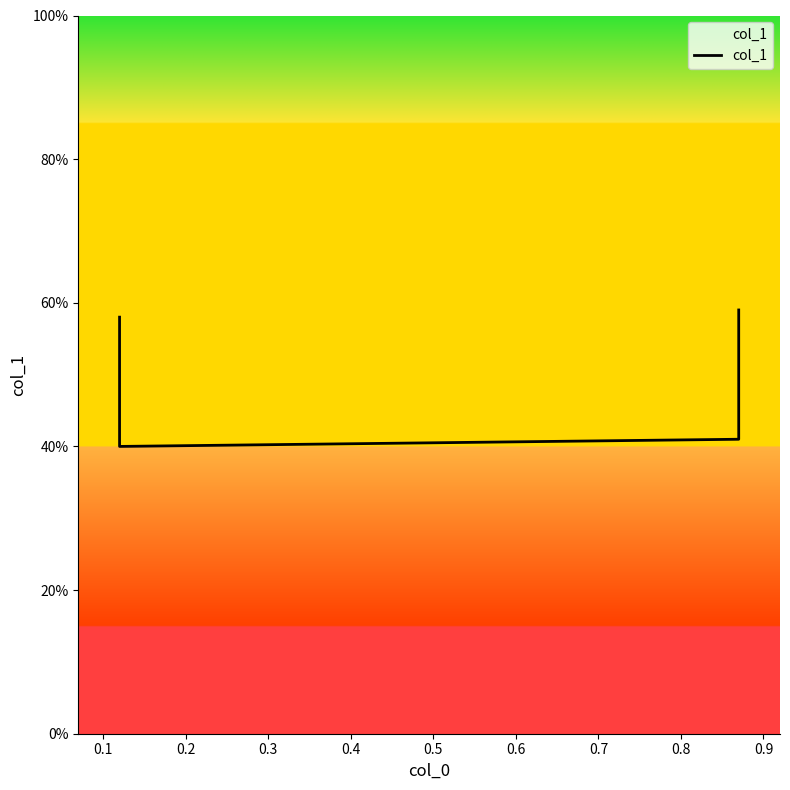

Between 0.2 and 0.1, which is larger?

0.2